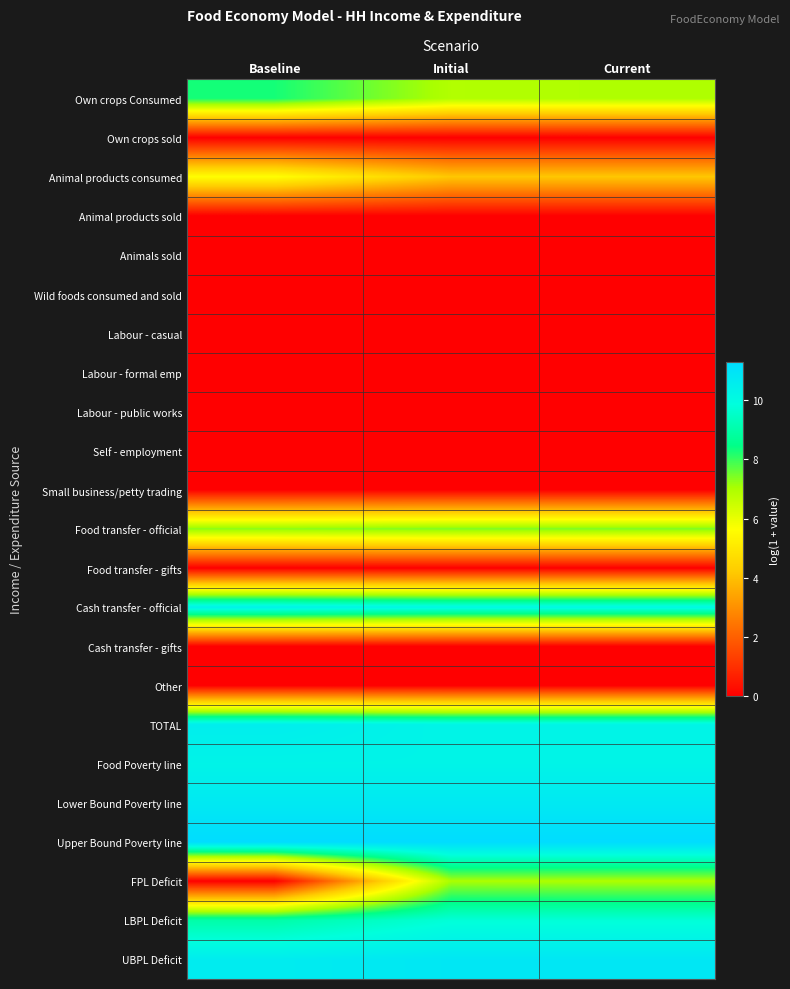

What is the greatest value displayed?

11.3